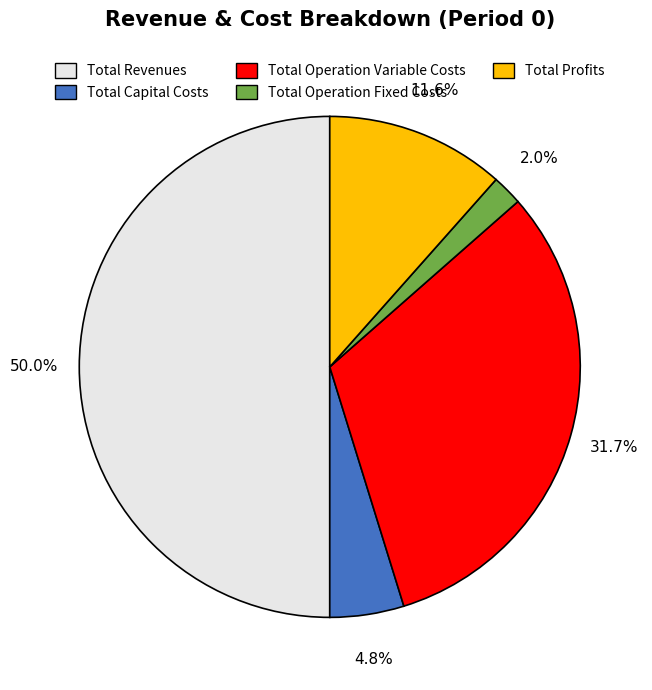

To the nearest percent, what percentage of the pie is Total Revenues?

50%